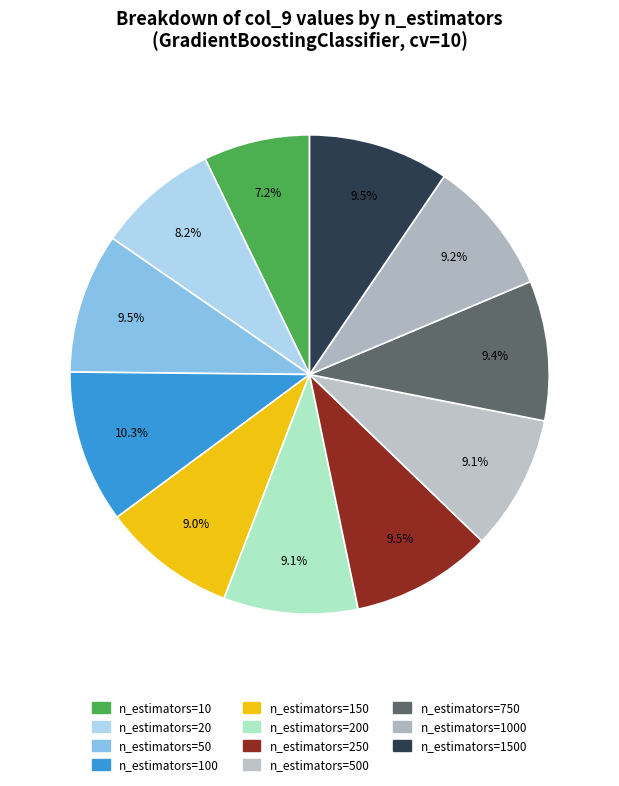

Count the number of slices in the pie.

11